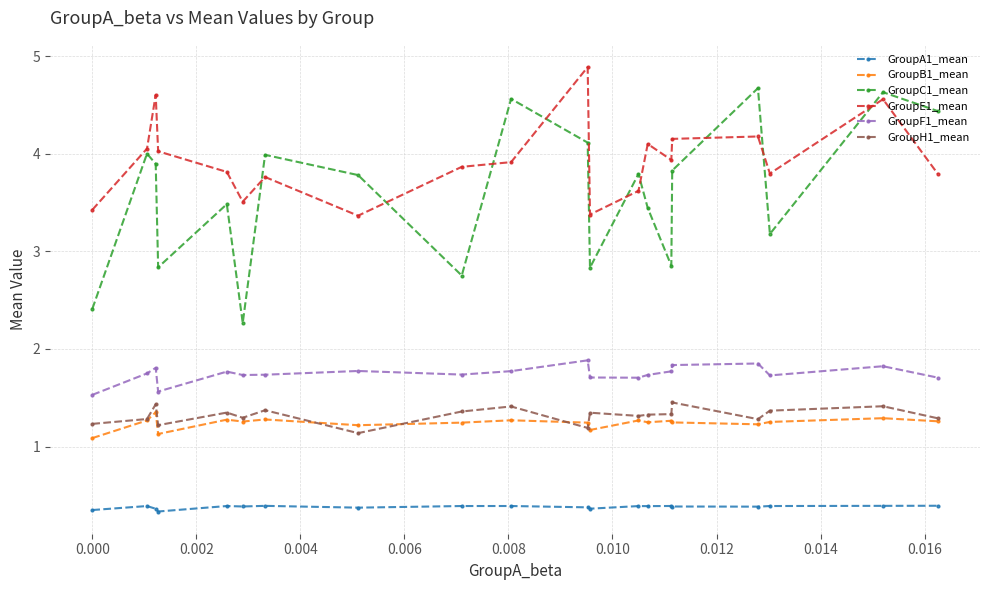

After their last crossing, which series has the higher values: GroupC1_mean or GroupE1_mean?

GroupC1_mean